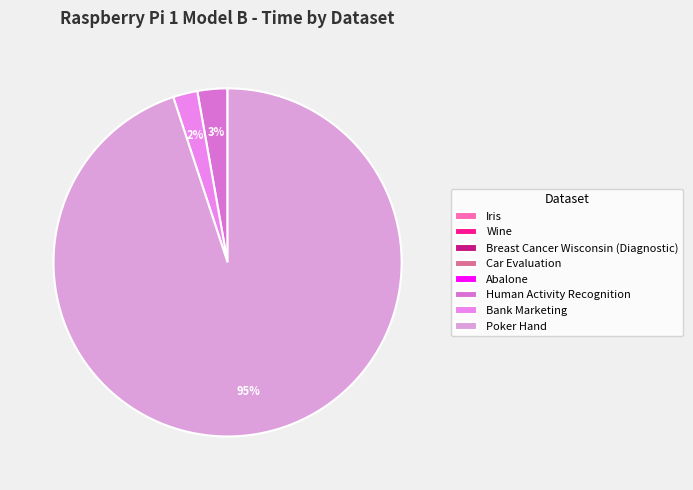

To the nearest percent, what is the average slice percentage?

12%